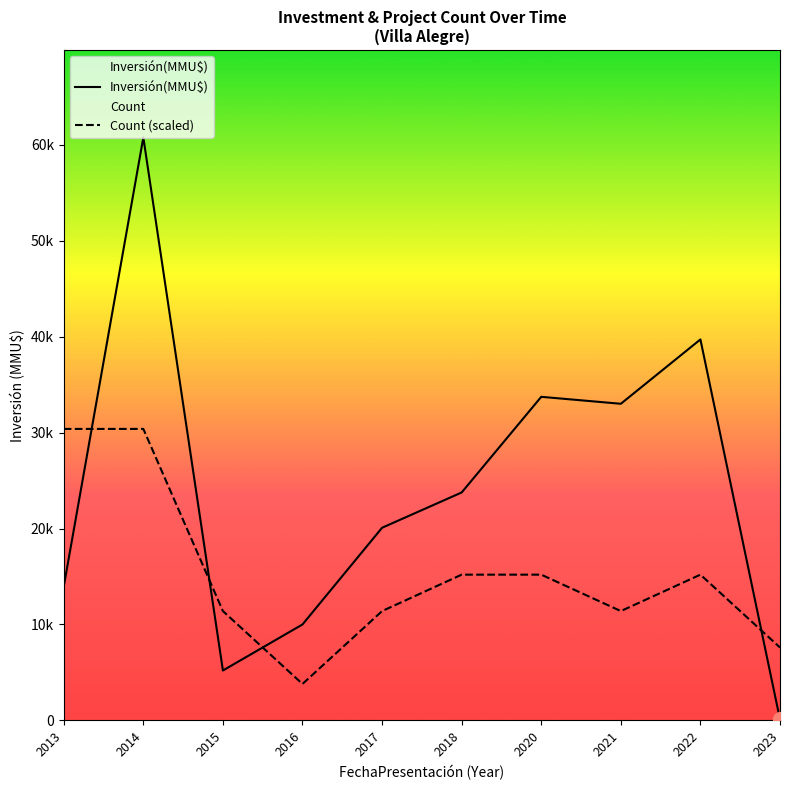

What is the lowest value of the Count (scaled) series?

3797.5